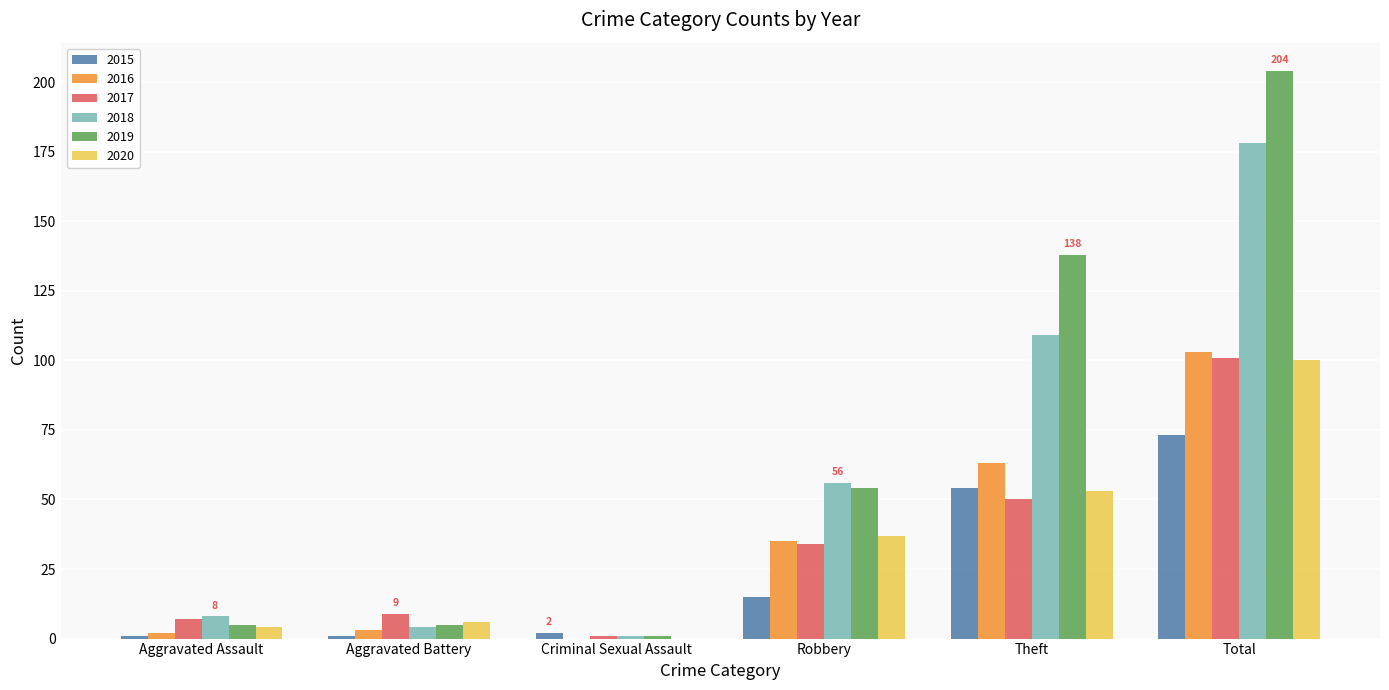

Which series has the largest range (max minus min)?

2019